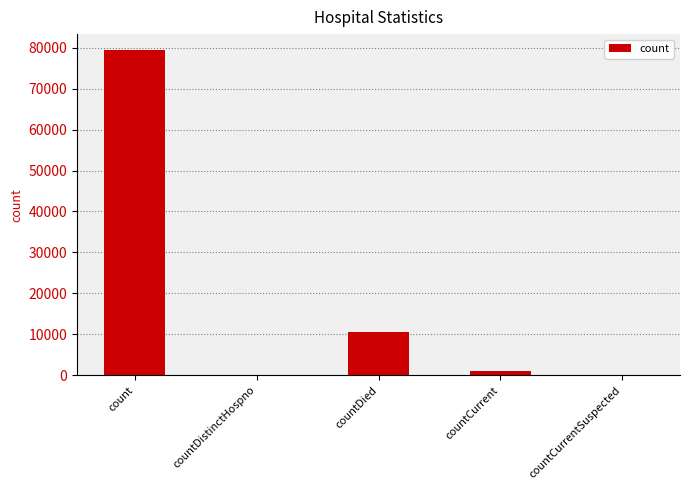

Reading left to right, transcribe all the data shown in this chart.

count=79334	countDistinctHospno=0	countDied=10600	countCurrent=1015	countCurrentSuspected=0